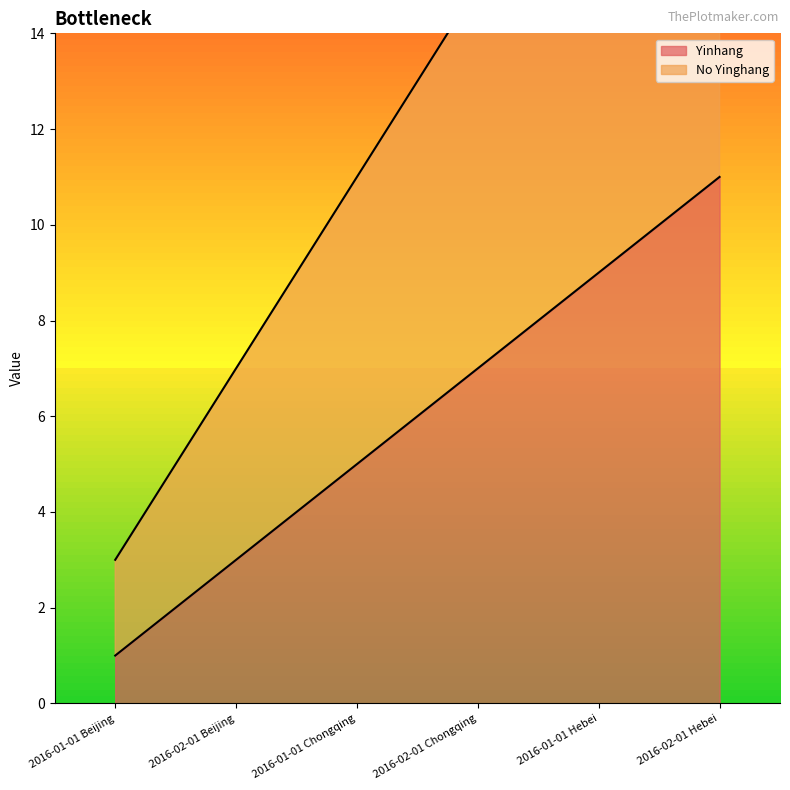

Which label corresponds to the largest value in the chart?

2016-02-01 Hebei